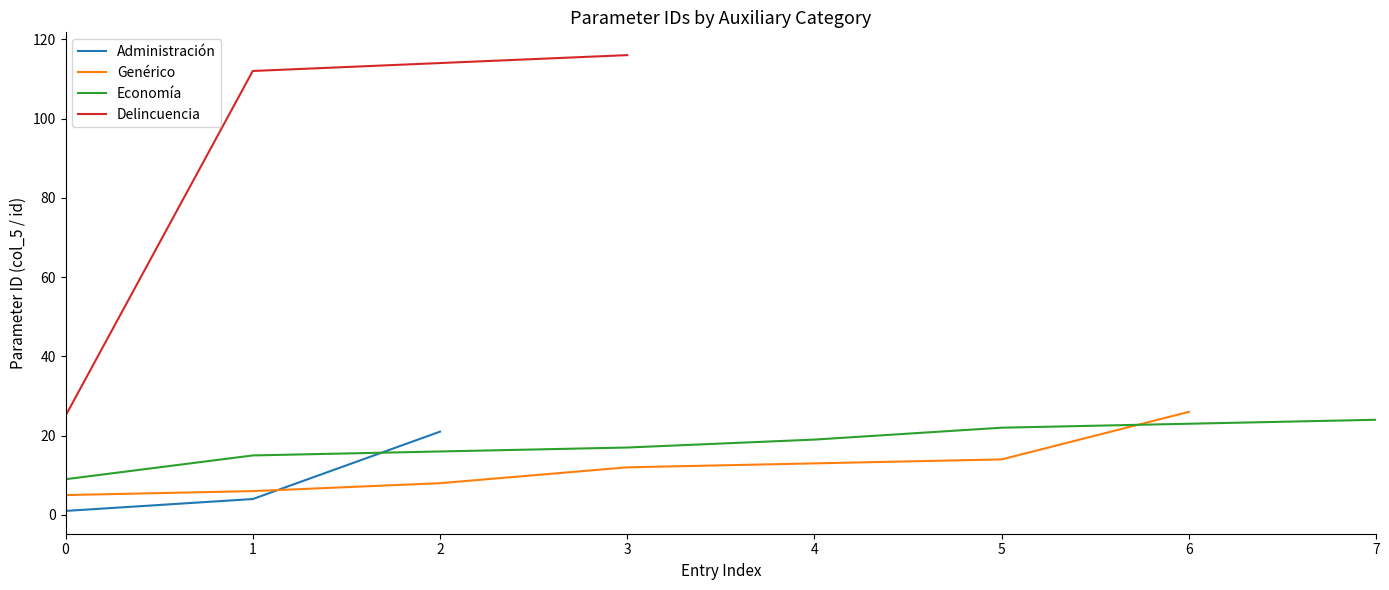

What is the maximum value shown in the chart?

116.0